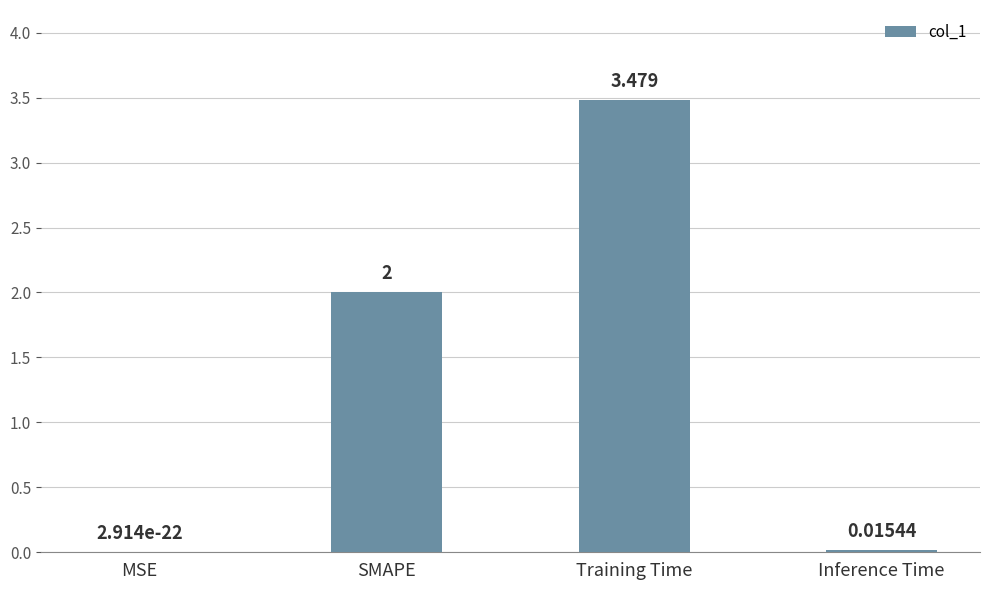

Which category has the highest value across all series?

Training Time